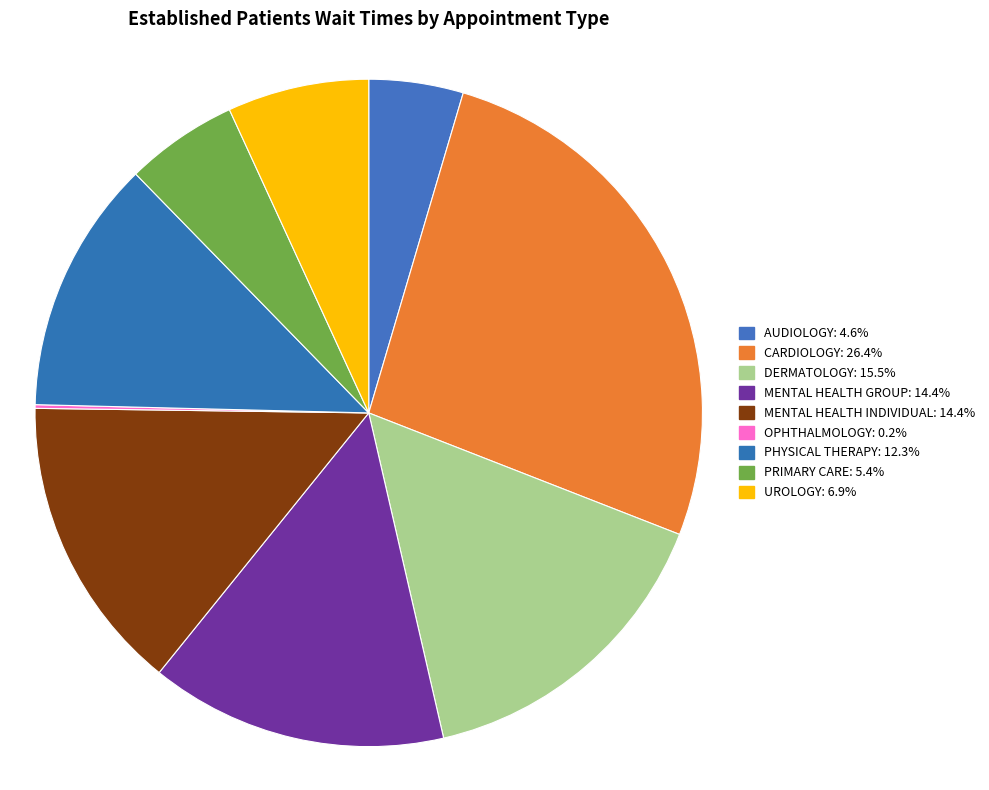

Is there a majority slice in this chart?

No